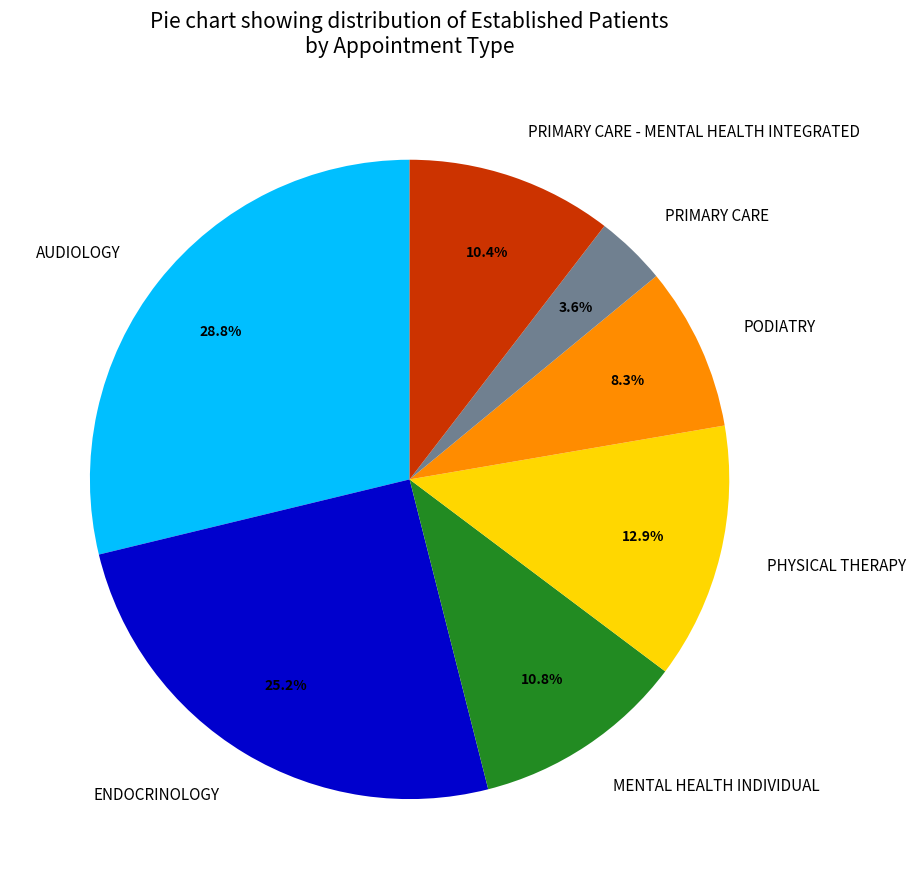

Combined, do AUDIOLOGY and ENDOCRINOLOGY account for over 50%?

Yes